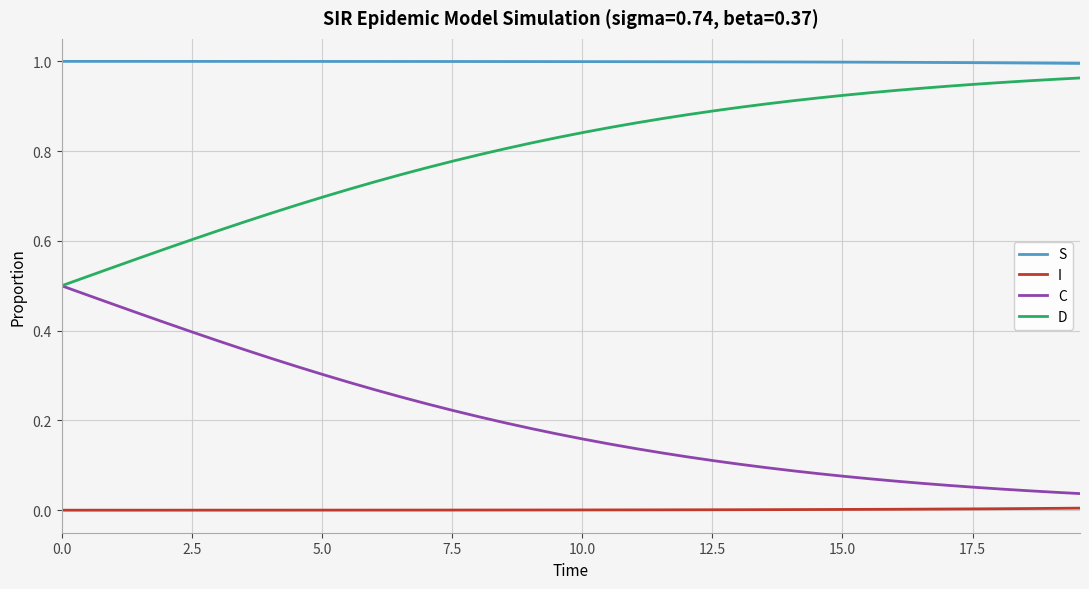

True or false: S and D intersect in this chart.

False